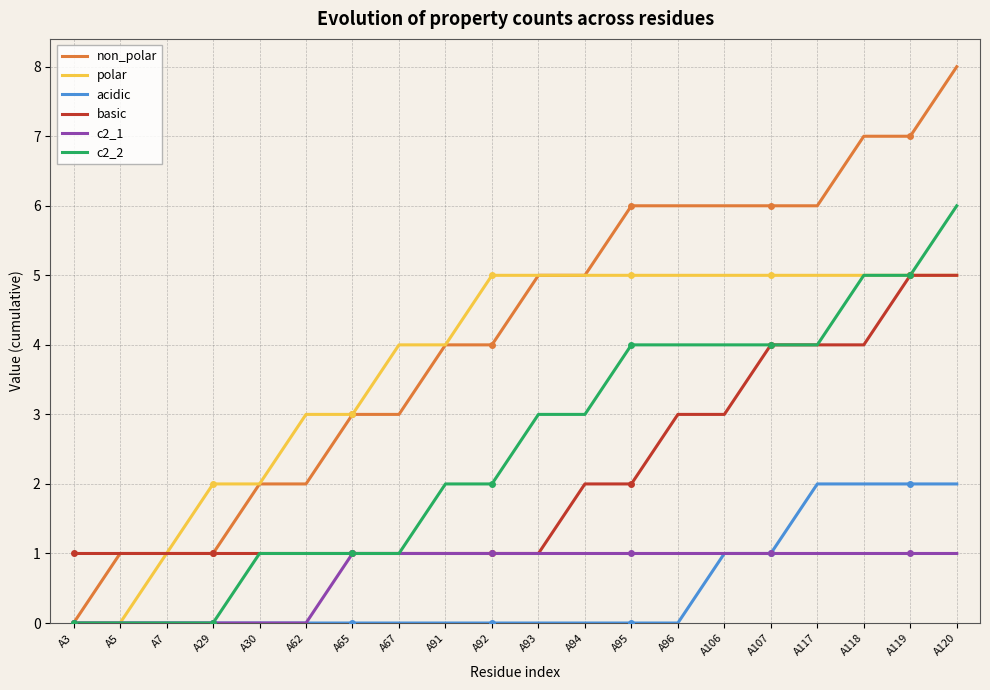

What is the highest value of the acidic series?

2